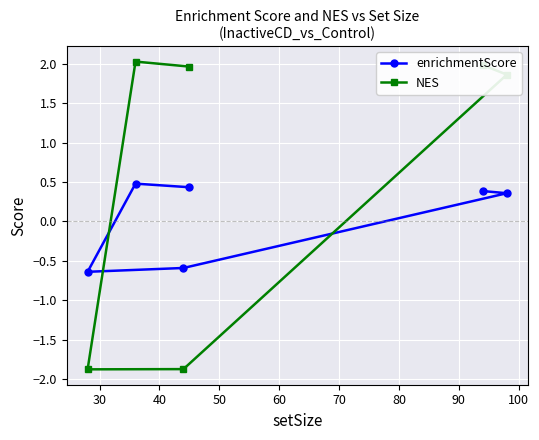

Which series has the largest range (max minus min)?

NES